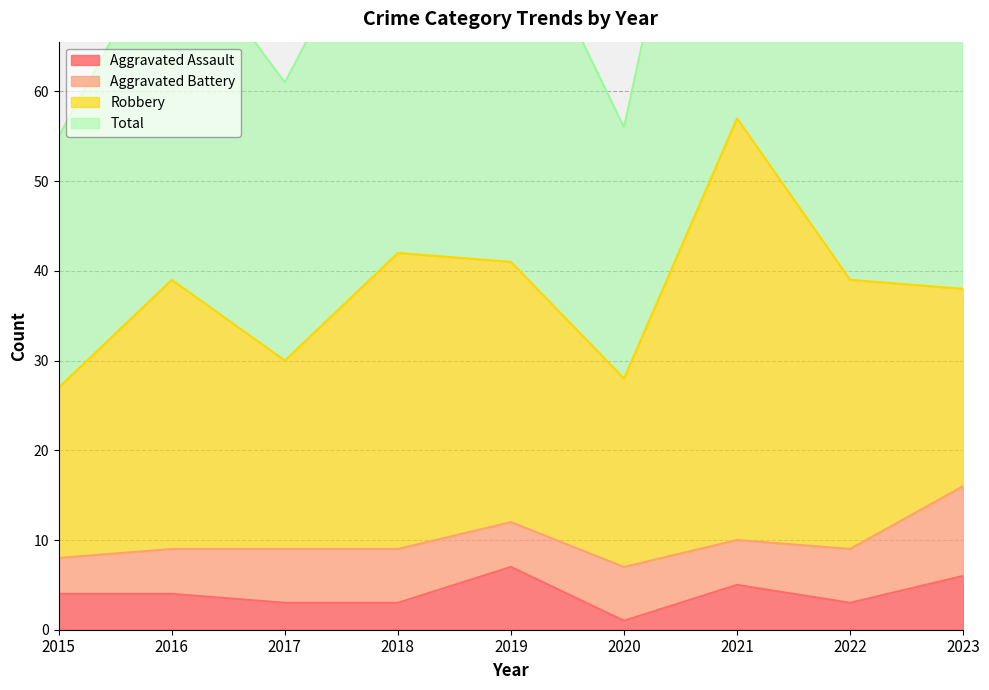

What is the total value across all series at 2015?

59